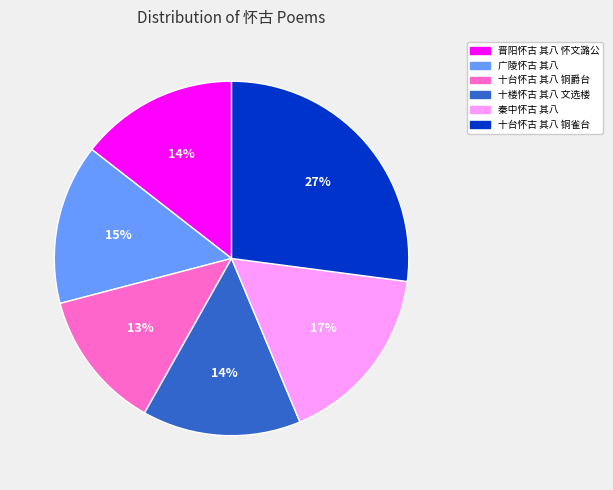

To the nearest percent, what is the difference between the largest and smallest slice percentages?

14%